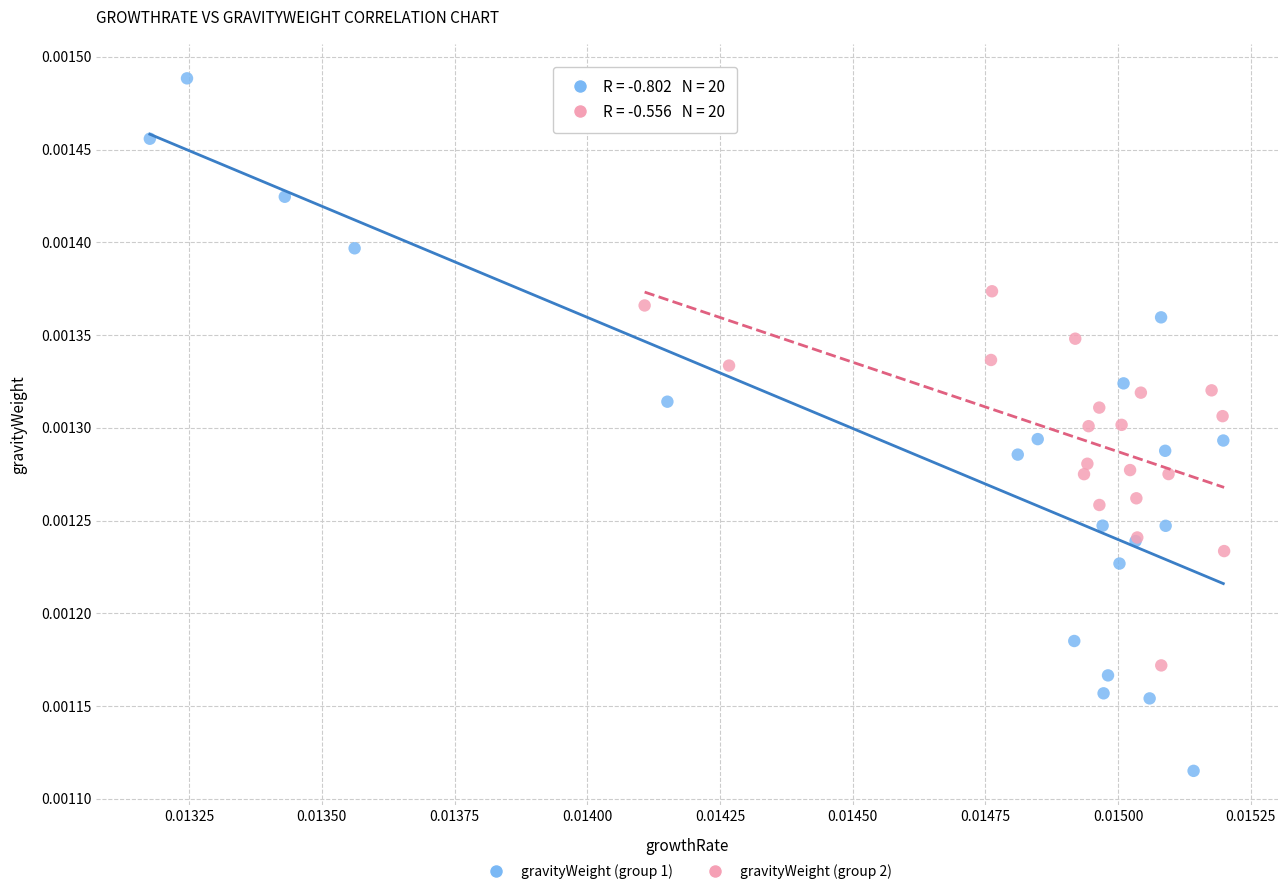

Which series contains the lowest Y value?

gravityWeight (group 1)